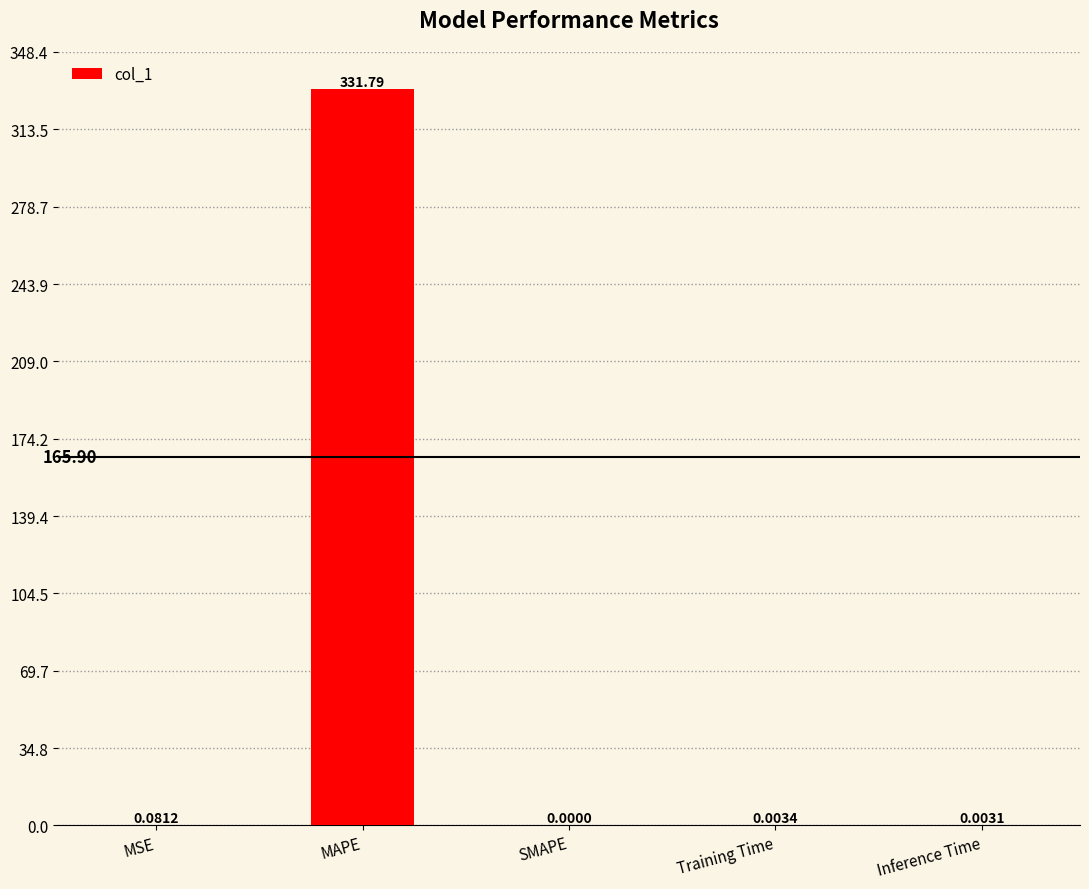

At which label is the value closest to 165?

MSE